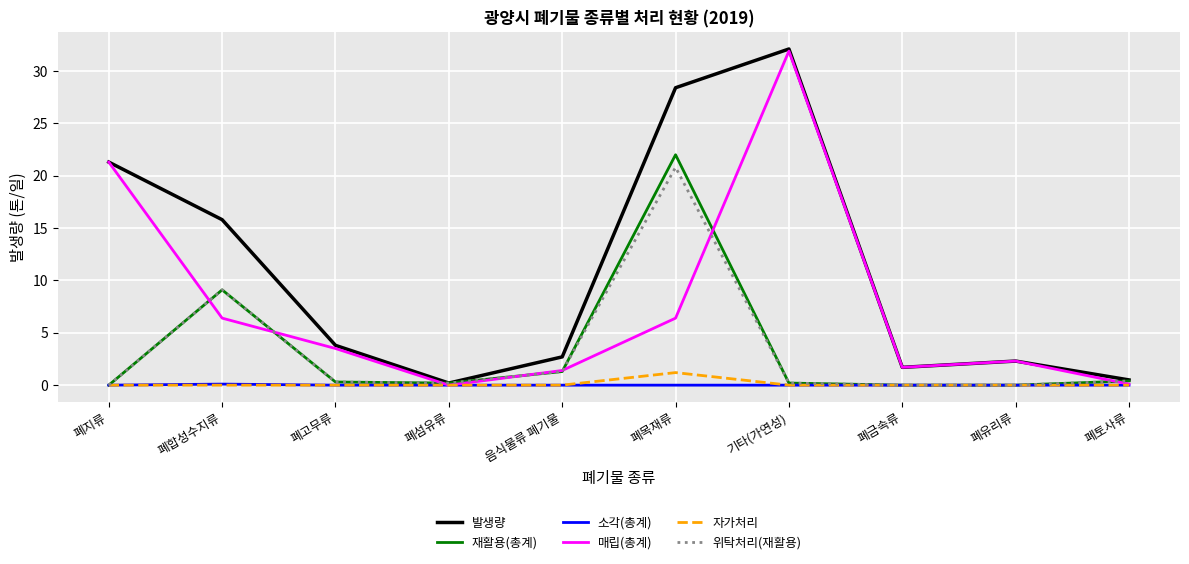

What position from the left is 폐목재류?

6